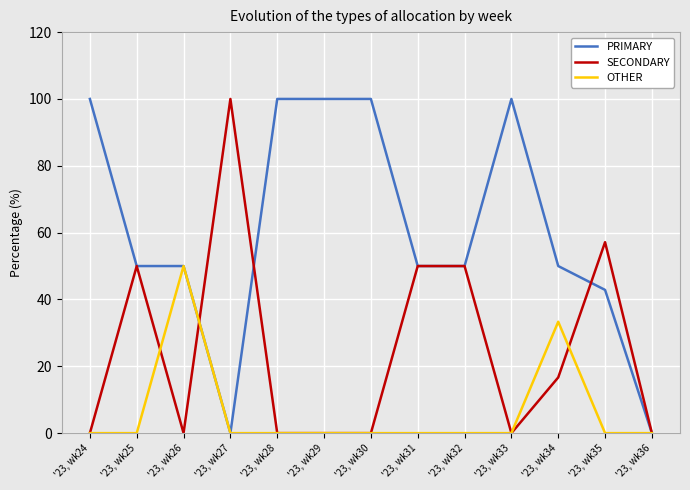

List the series in order of their overall mean, lowest first.

OTHER, SECONDARY, PRIMARY